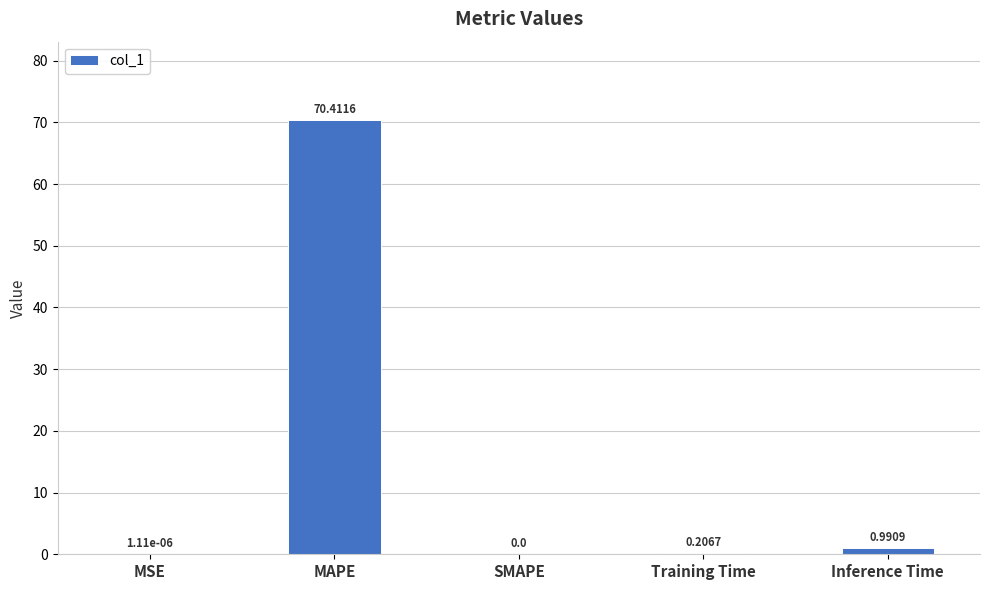

Which category has the highest value across all series?

MAPE